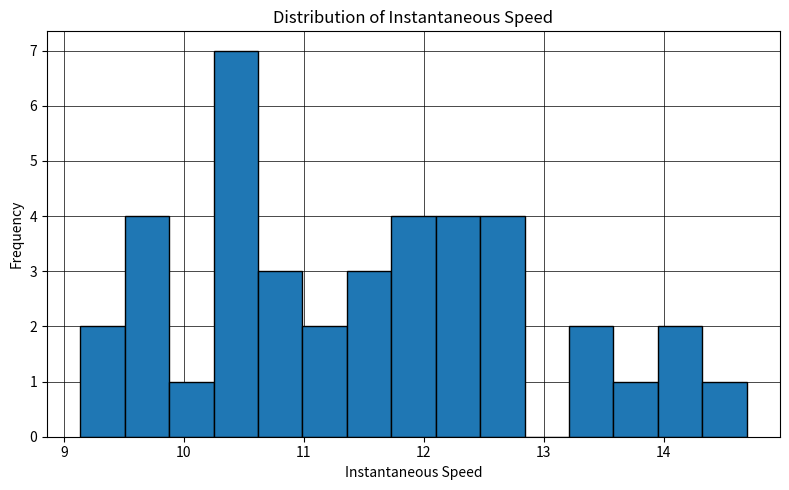

Read against the x-axis, roughly where is the centre of the tallest bar?

10.4